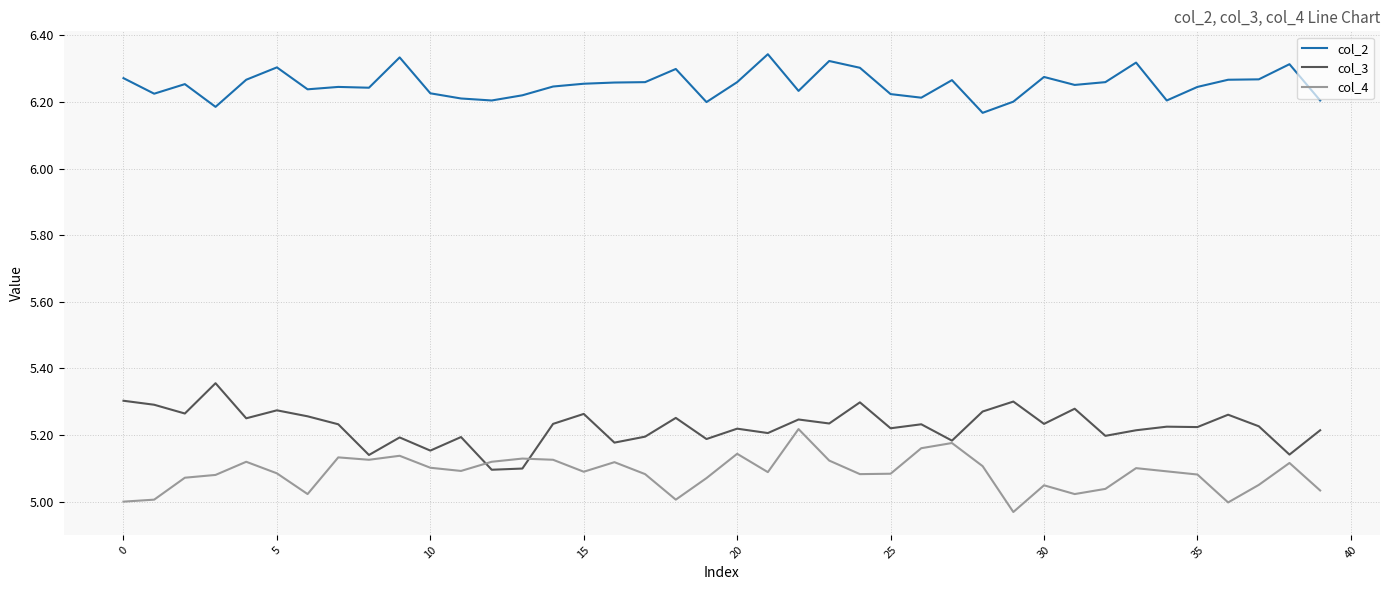

In col_2, how many points are lower than both neighbors (excluding endpoints)?

11